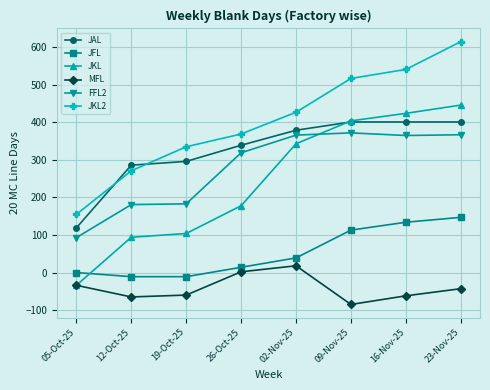

How many lines are shown in the chart?

6